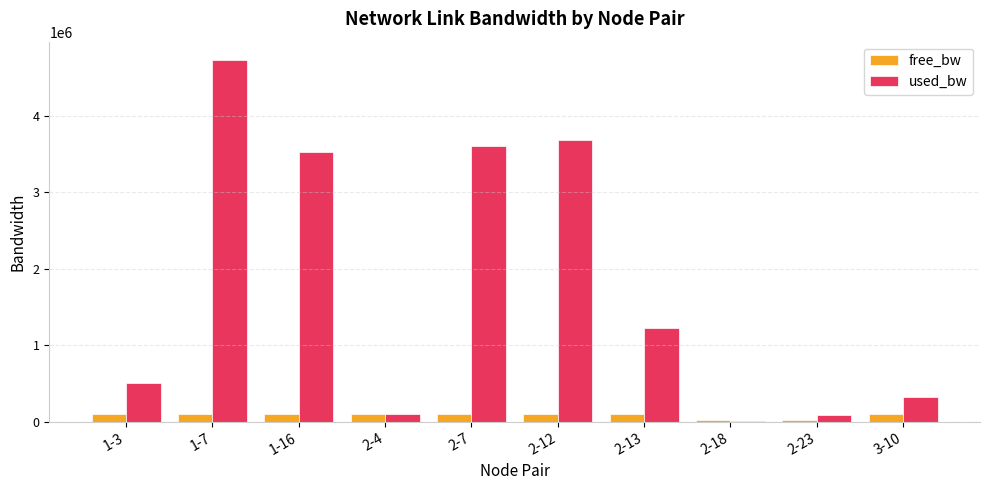

At which category does the chart reach its peak across all series?

1-7